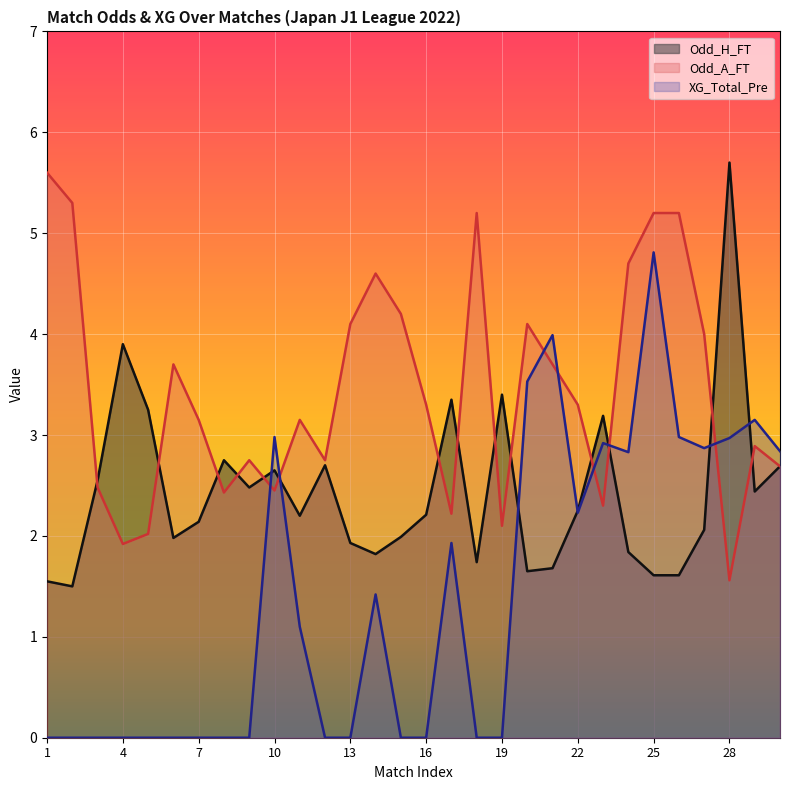

Which has a higher value, 21 or 12?

12